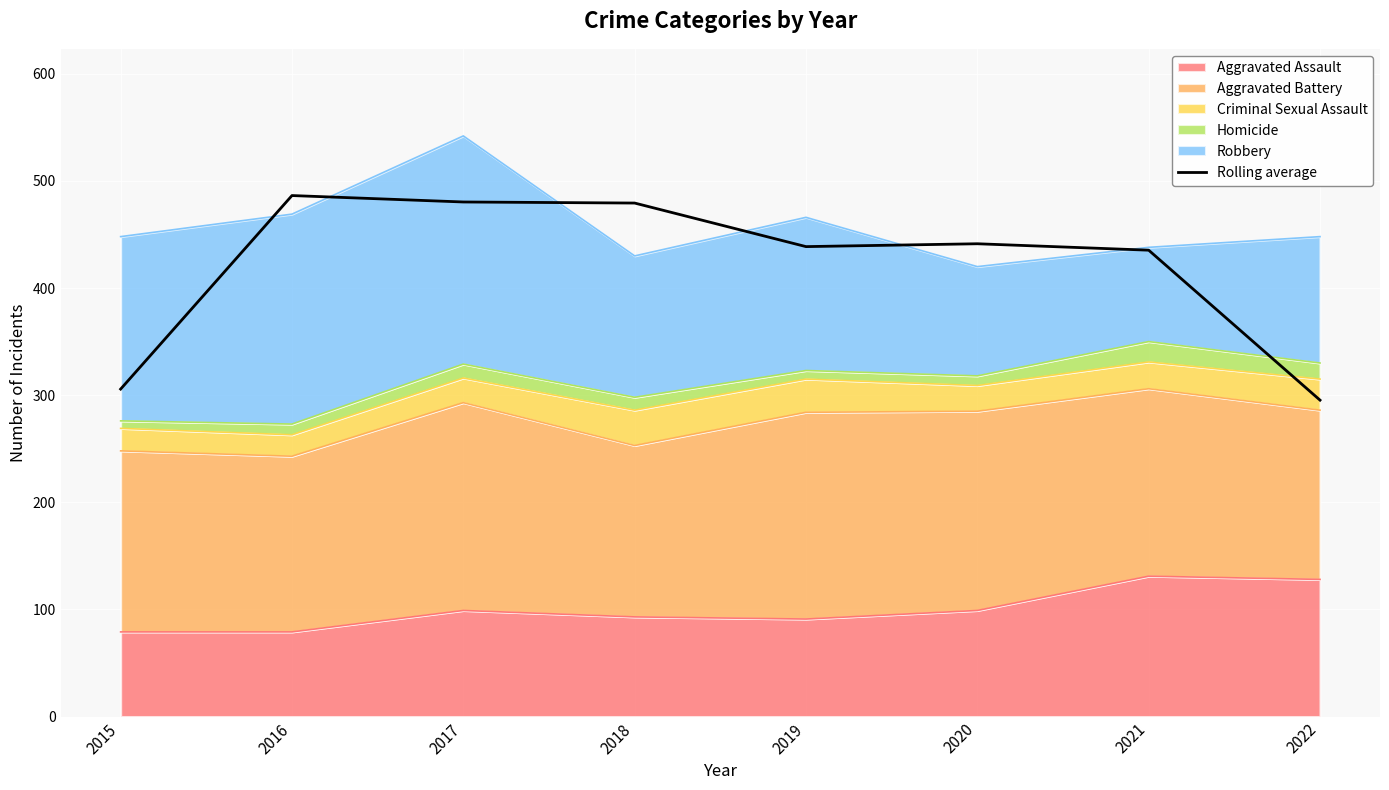

List the labels in order of value, largest first.

2016, 2017, 2018, 2020, 2019, 2021, 2015, 2022